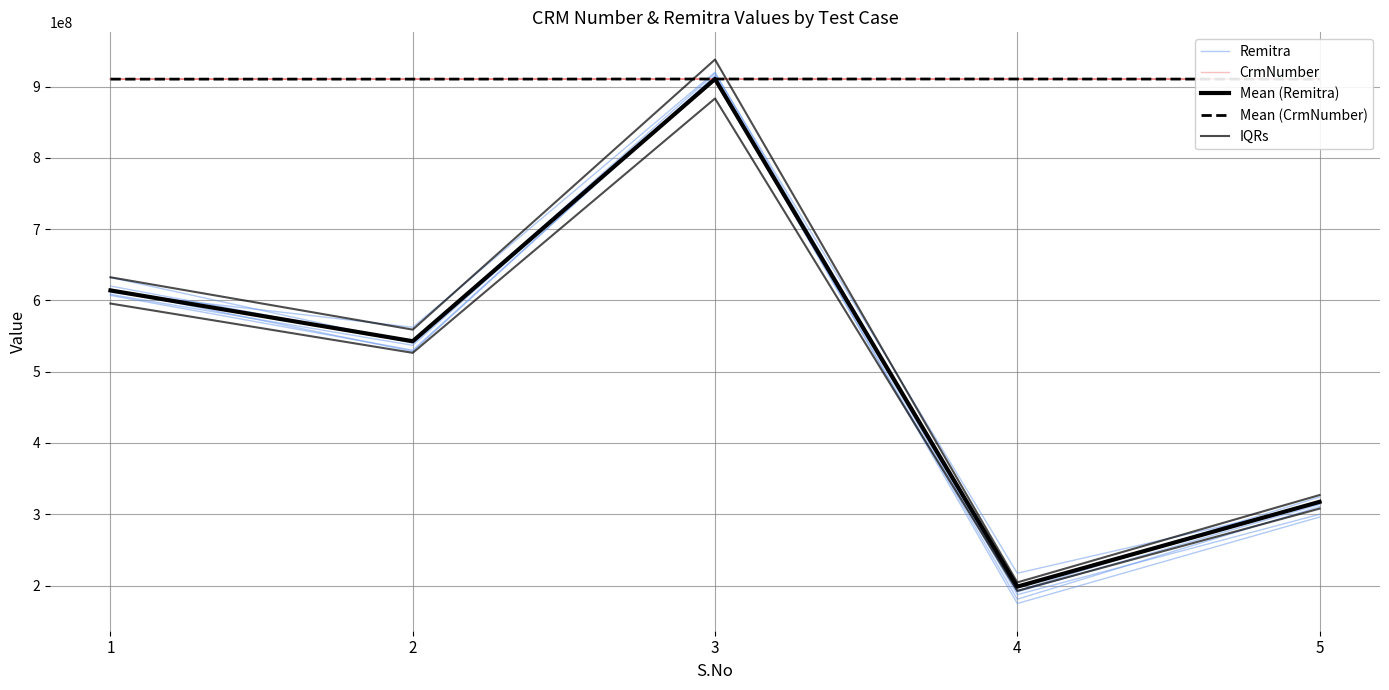

Reading right to left, extract all data points from this chart.

Remitra: 5=314519255.4	4=217284317.0	3=918606191.2	2=541007269.4	1=620173134.3
CrmNumber: 5=910410444.2	4=910586237.0	3=910590679.6	2=910451704.1	1=910404384.7
Mean (Remitra): 5=317417015.0	4=198436097.0	3=910590737.0	2=542718356.0	1=614026060.0
Mean (CrmNumber): 5=910406944.7	4=910590737.0	3=910590737.0	2=910443823.7	1=910406944.7
IQRs: 5=307894504.6	4=192483014.1	3=883273014.9	2=526436805.3	1=595605278.2